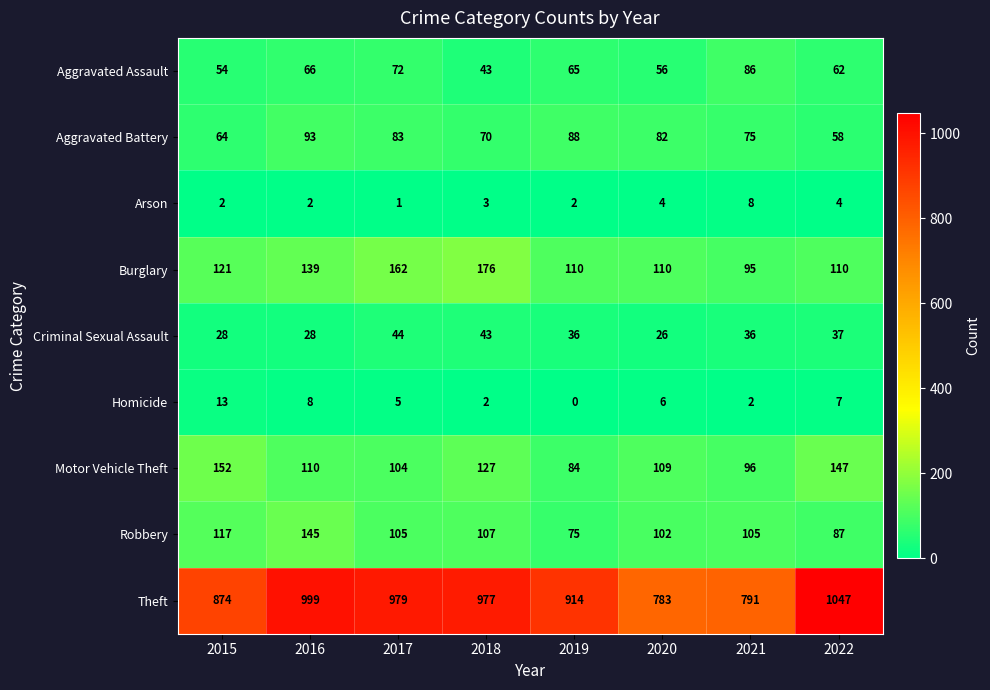

What value does the Theft series have at 2017, to the nearest 50?

1000